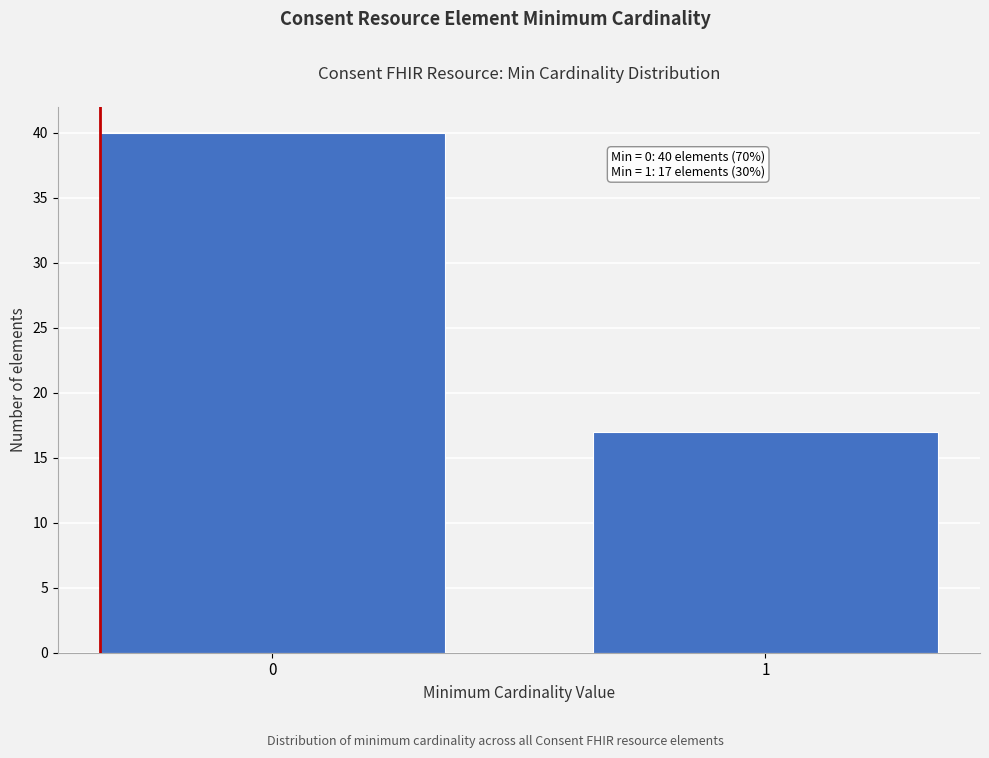

Reading left to right, list all the values displayed in this chart.

0=40	1=17